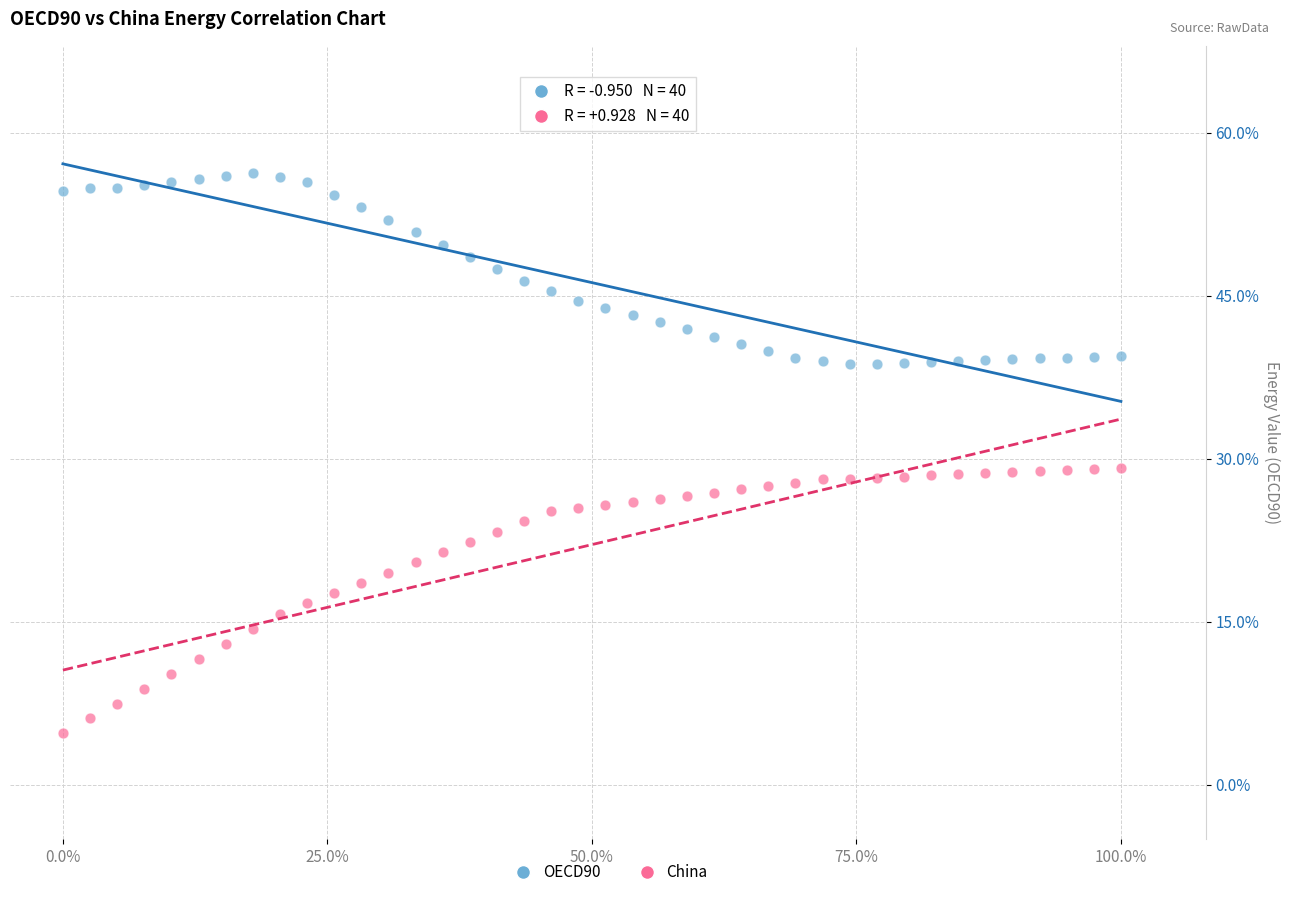

Which series reaches the maximum Y coordinate?

OECD90